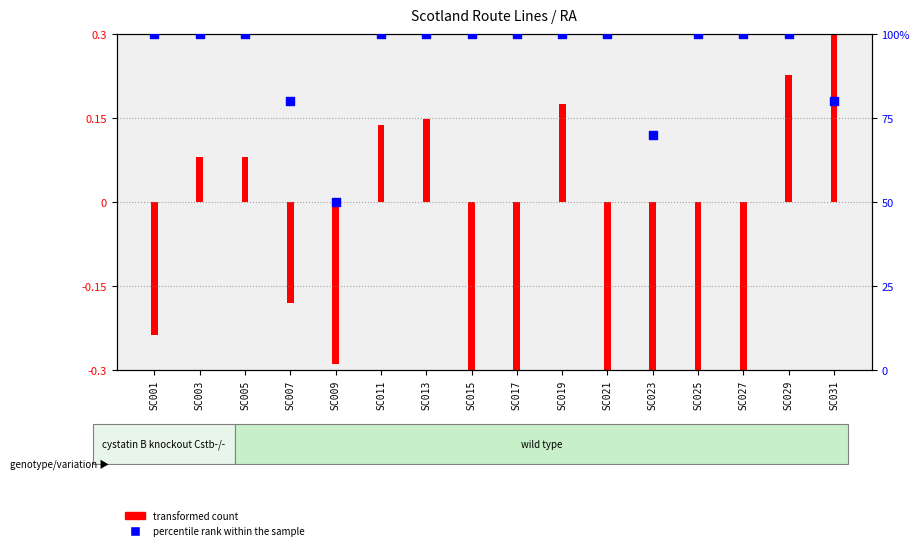

What is the ratio of the value at SC003 to the value at SC005?

1.0